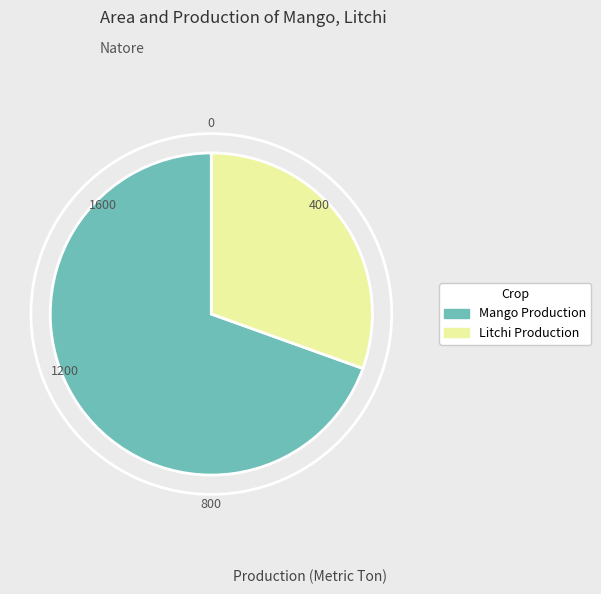

Is there a majority slice in this chart?

Yes